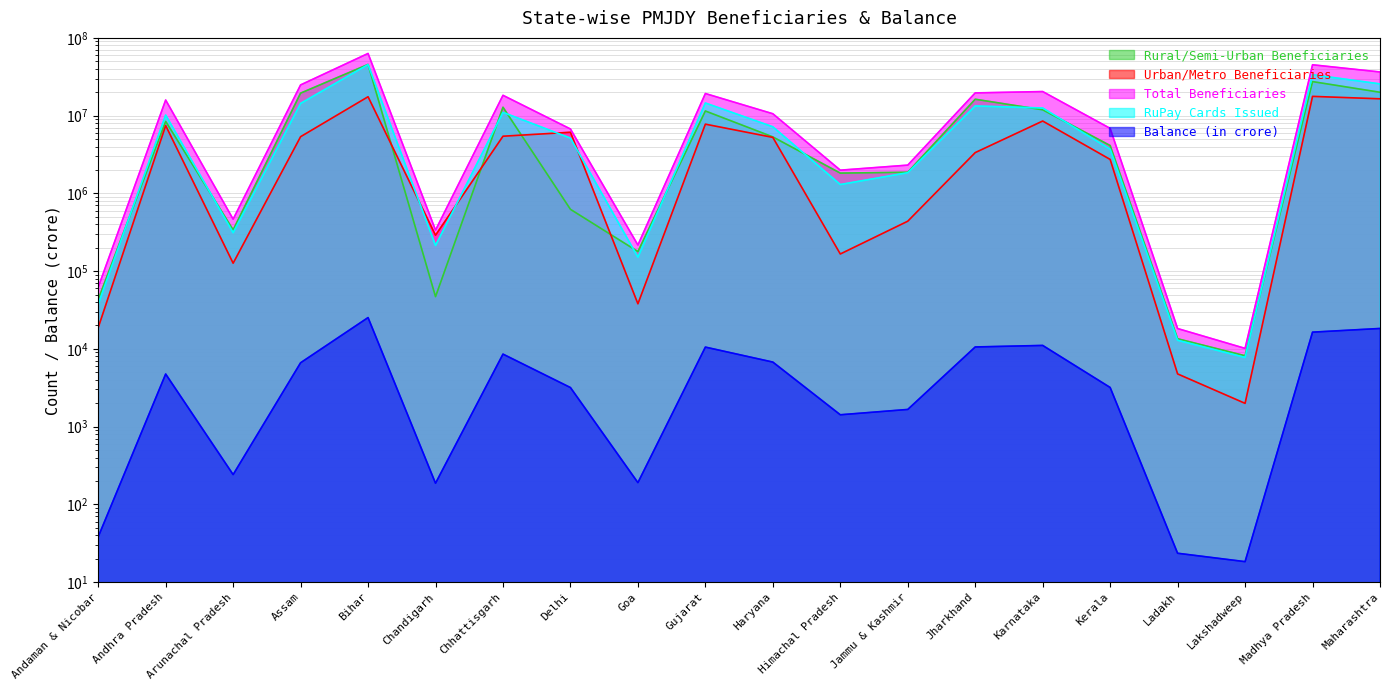

How many values in the RuPay Cards Issued series exceed 7185408?

9